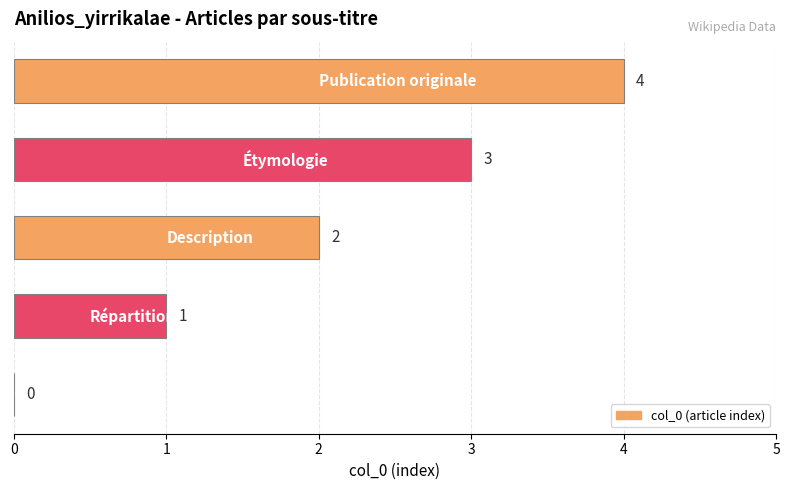

What is the maximum value shown in the chart?

4